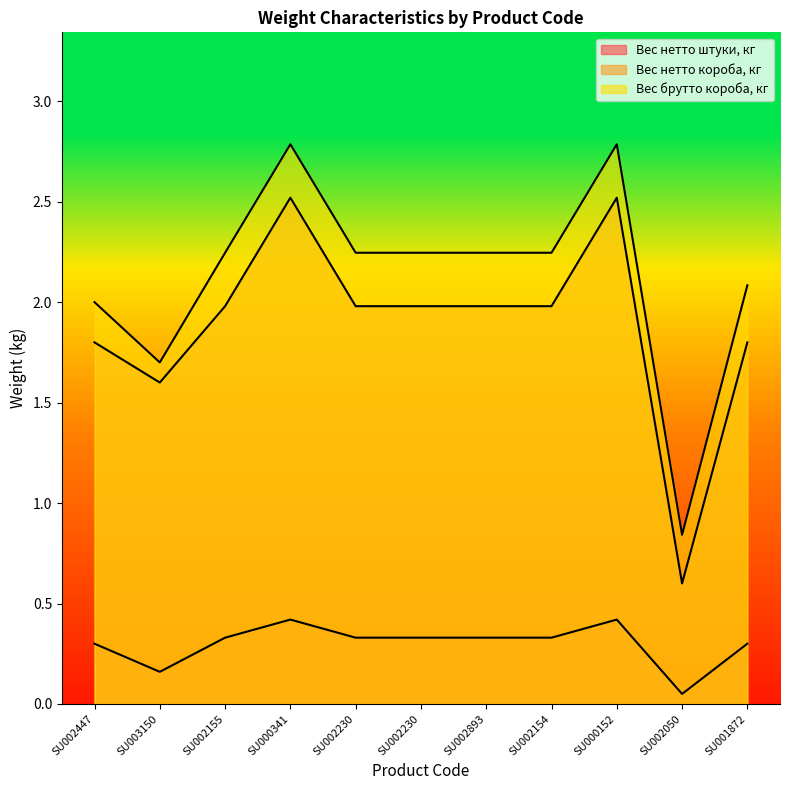

At which label does Вес нетто короба, кг first exceed 1?

SU002447